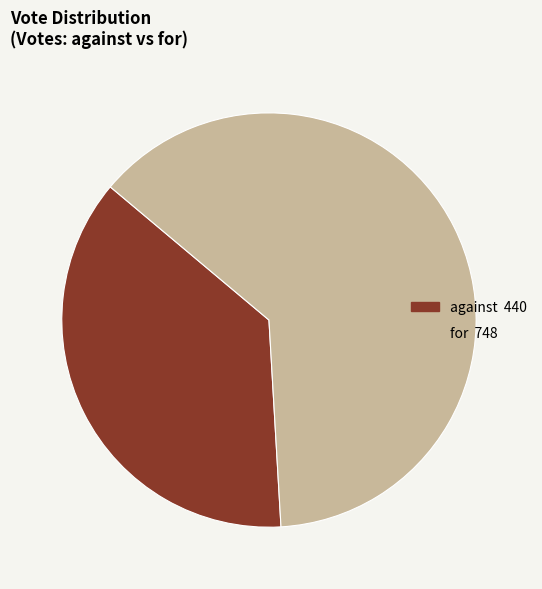

Do for and against together represent more than half of the pie?

Yes